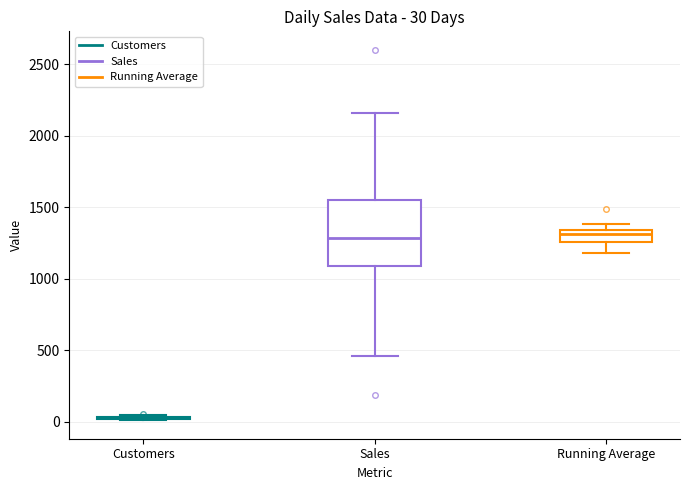

Comparing the boxes themselves (not the whiskers), which one is the tallest?

Sales